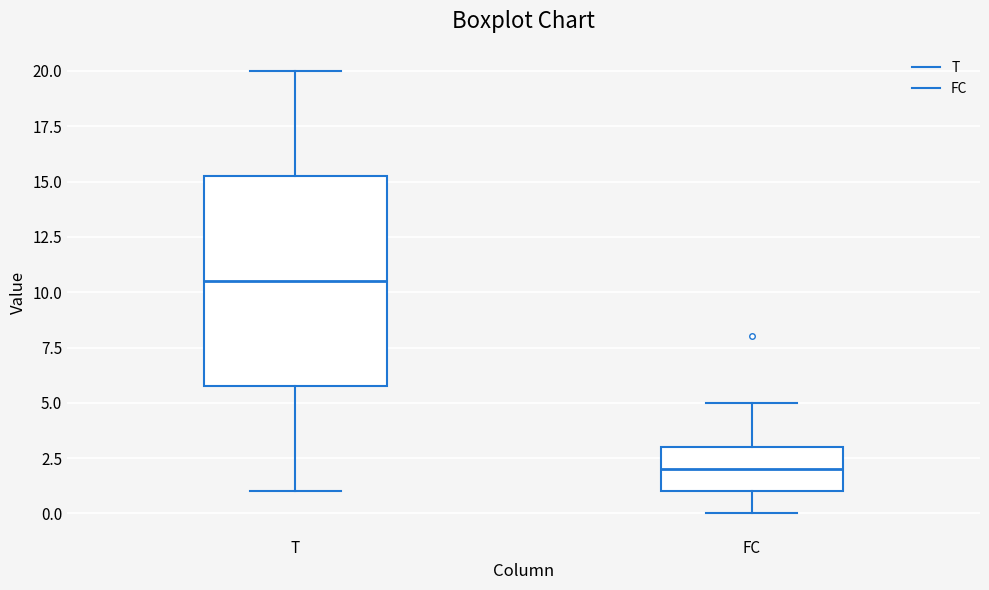

Reading left to right, transcribe this box plot: for each box, give where its median line is, the range the box spans, and where its two whiskers end, as read against the y-axis. The values are not printed on the chart, so give them approximately, as read against the axis.

T: median 10.5, box 6.0 to 15.5, whiskers 1.0 to 20.0
FC: median 2.0, box 1.0 to 3.0, whiskers 0.0 to 5.0